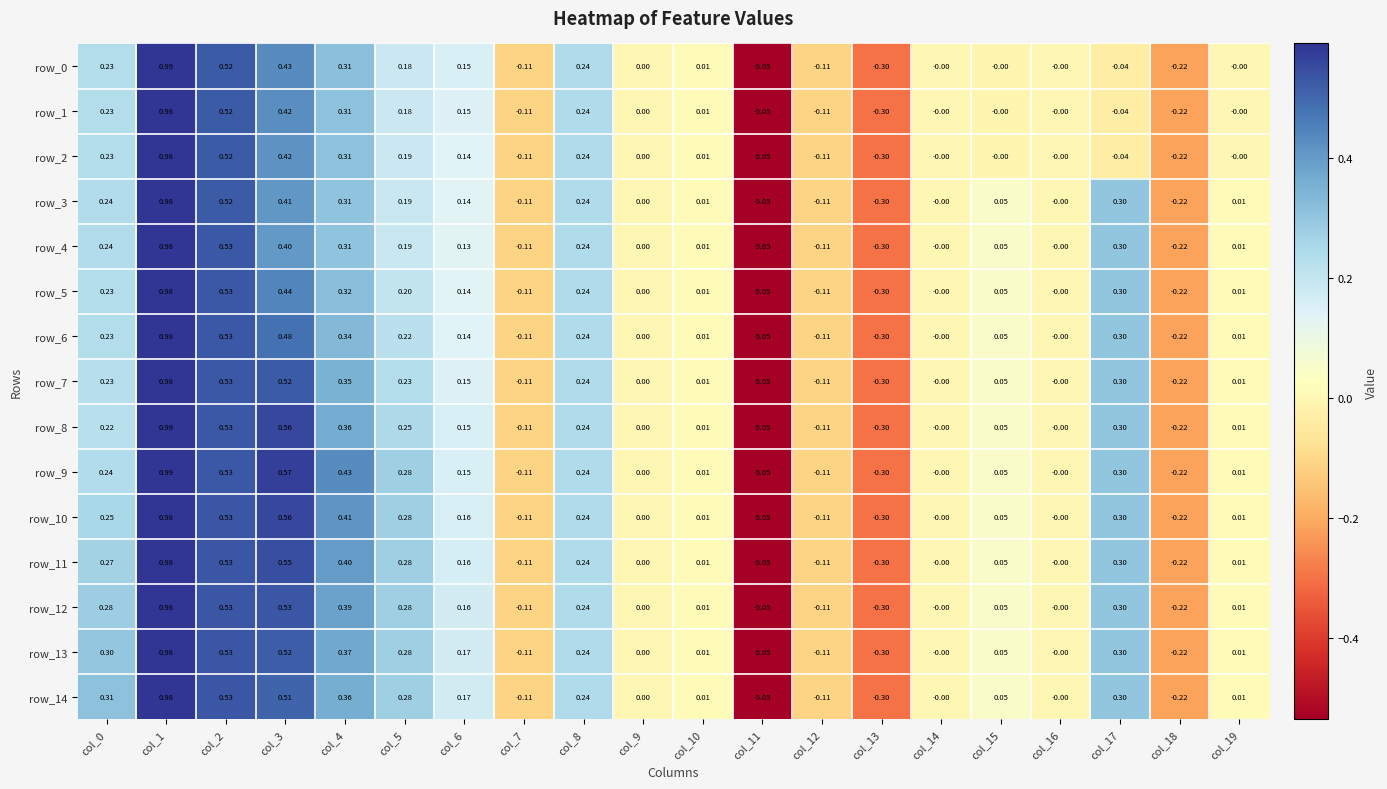

Is the value of row_2 at col_10 greater than the value of row_13 at col_8?

No